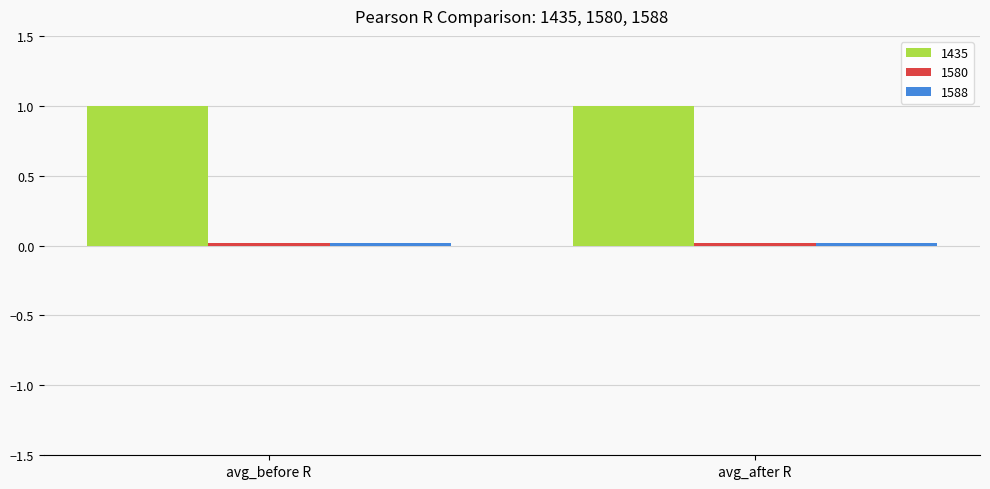

How many groups of bars are there?

2